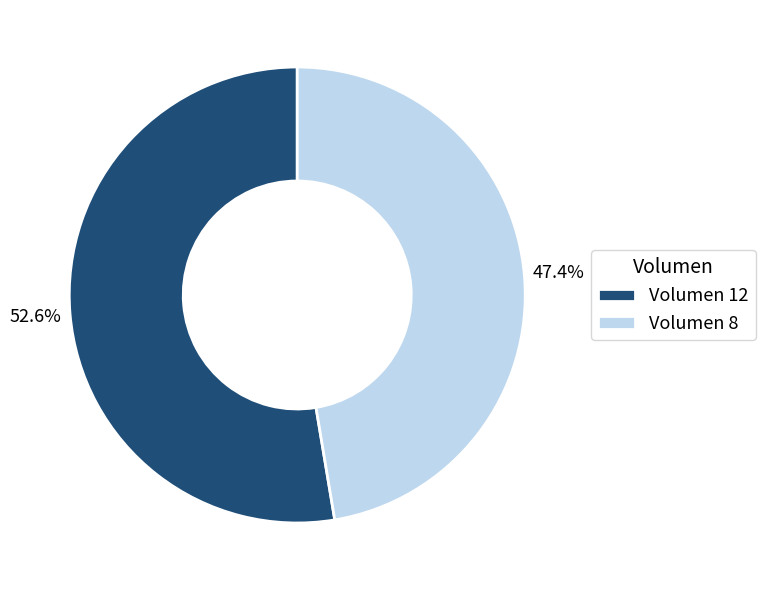

To the nearest percent, what percentage of the pie is Volumen 12?

53%